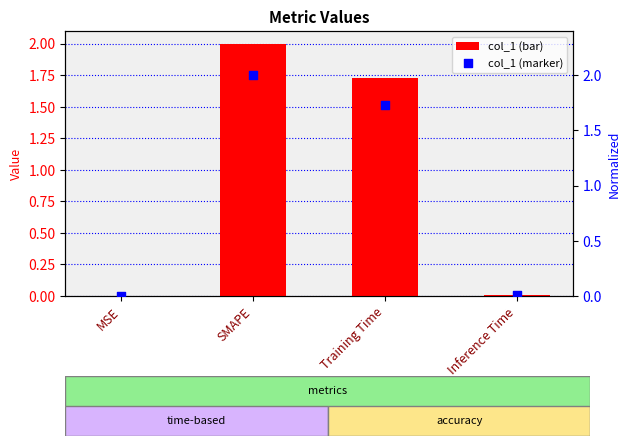

Which series reaches the maximum Y coordinate?

col_1